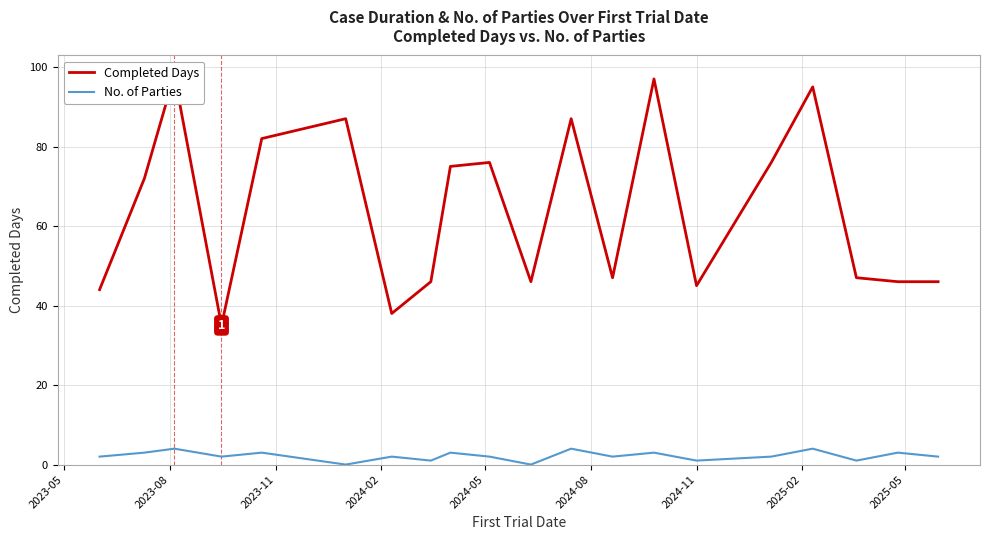

Where is No. of Parties nearest to the value 2?

2023-05